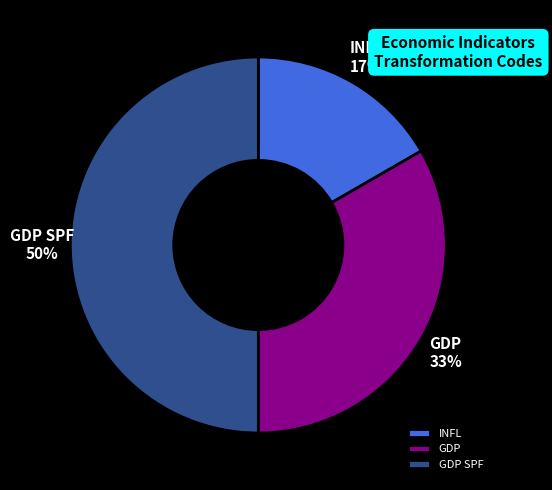

Does GDP account for over 50% of the chart?

No